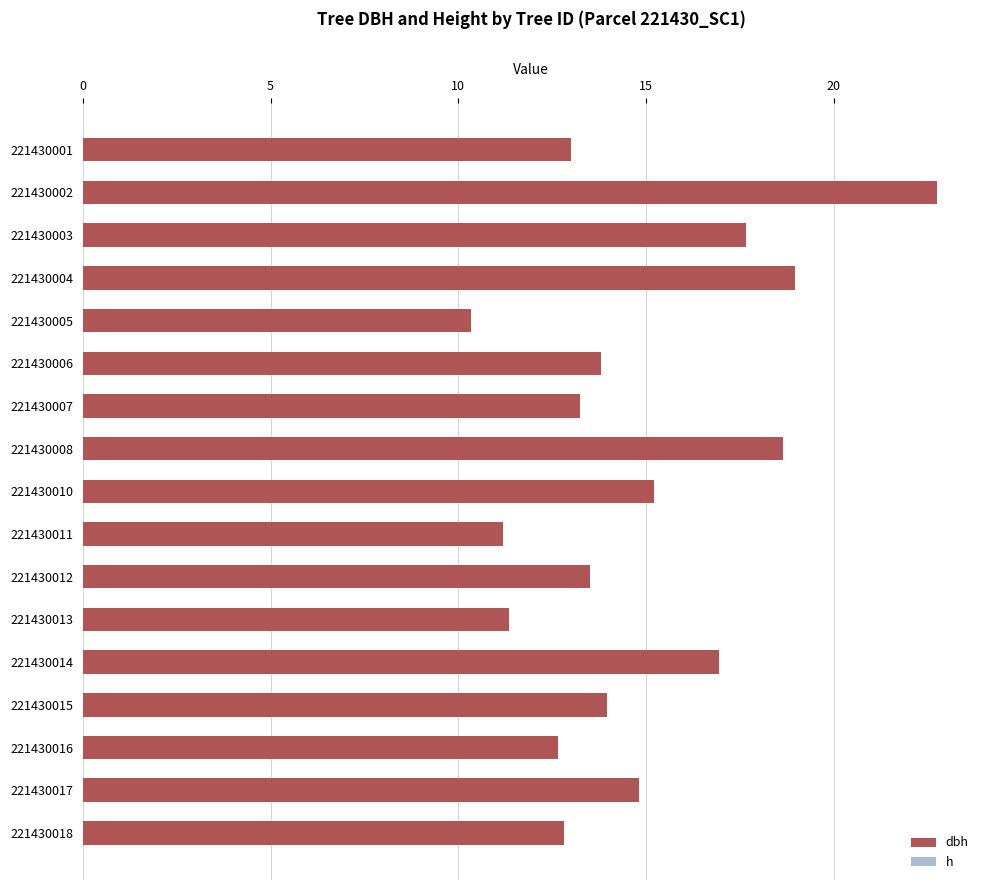

List the series in order of their peak value, highest first.

dbh, h